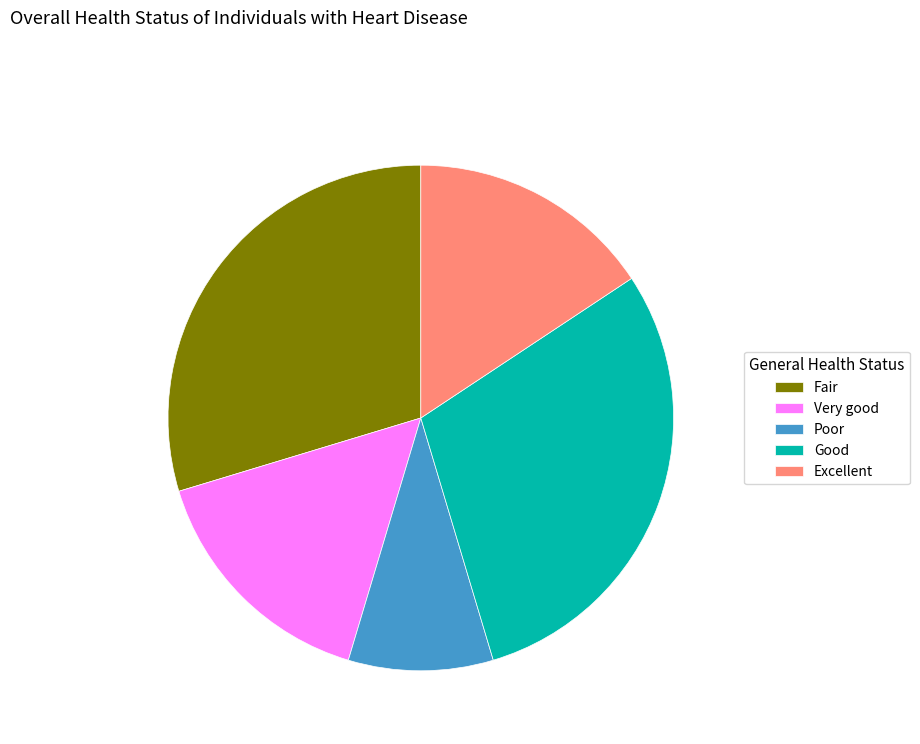

True or false: Poor accounts for 1% of the total.

False